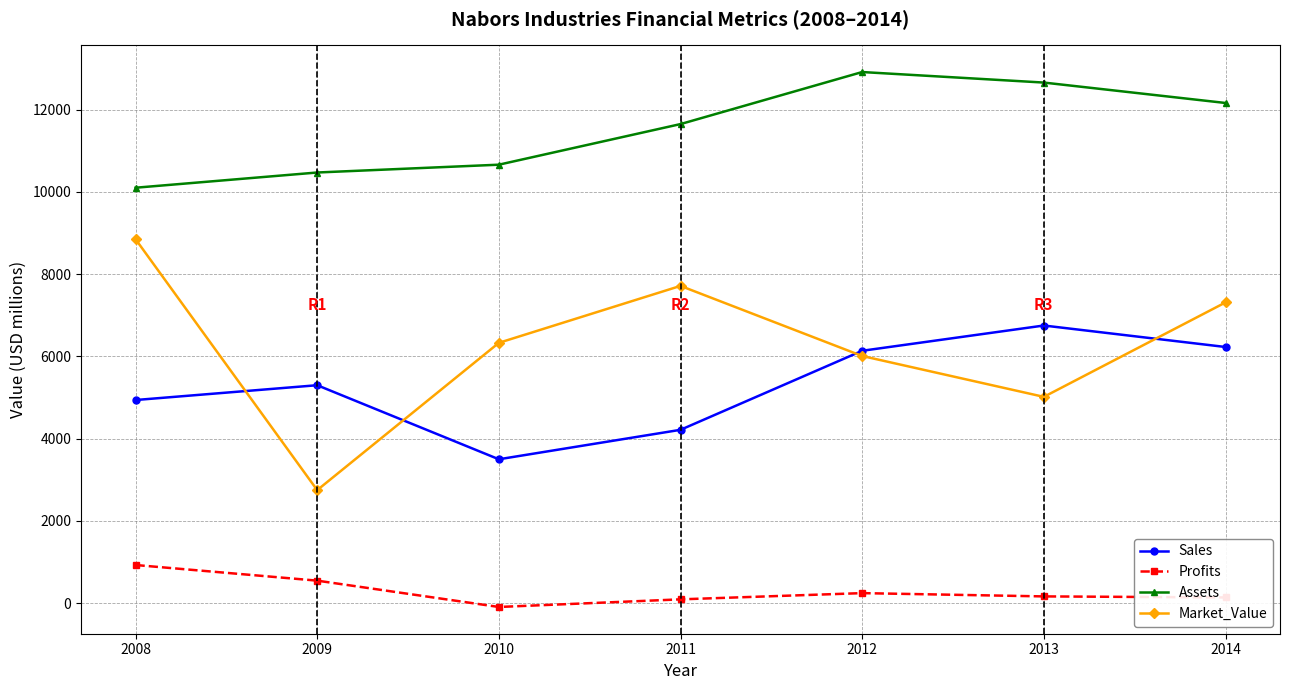

Which series has the largest total across all categories?

Assets